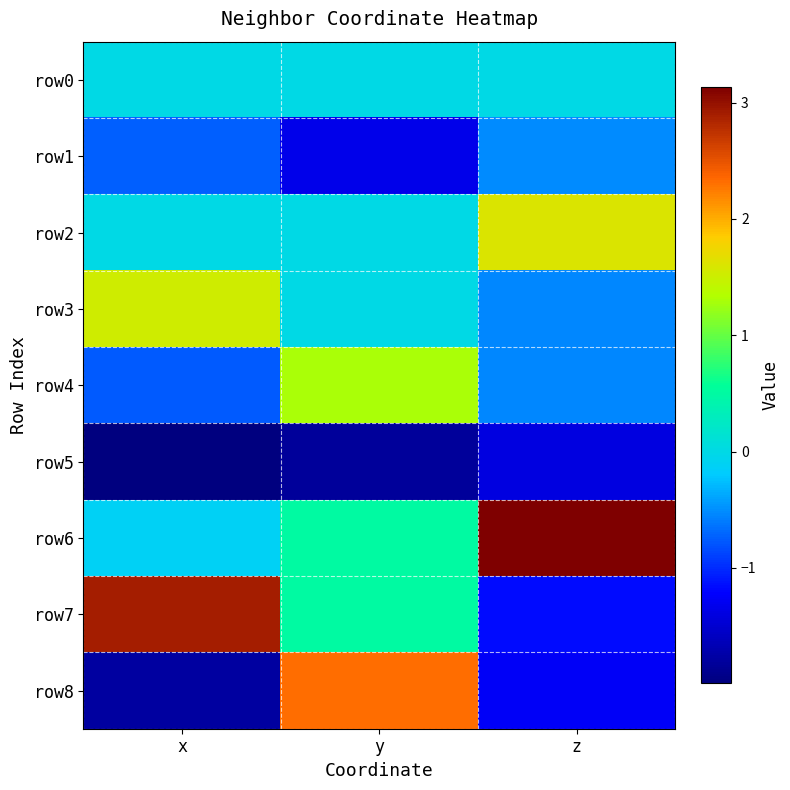

At which category is the sum across all series the highest?

y